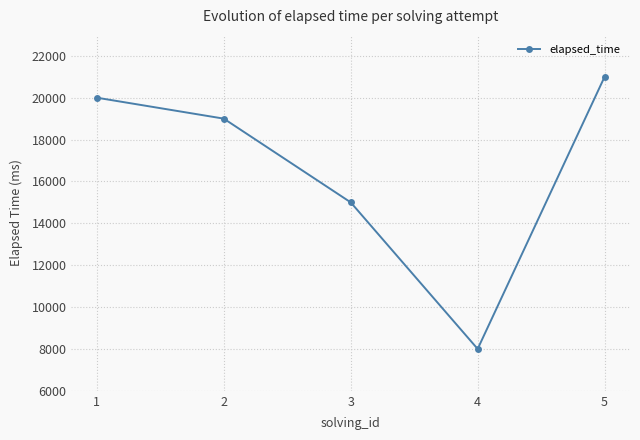

What is the sum of the values at 1 and 2?

39000